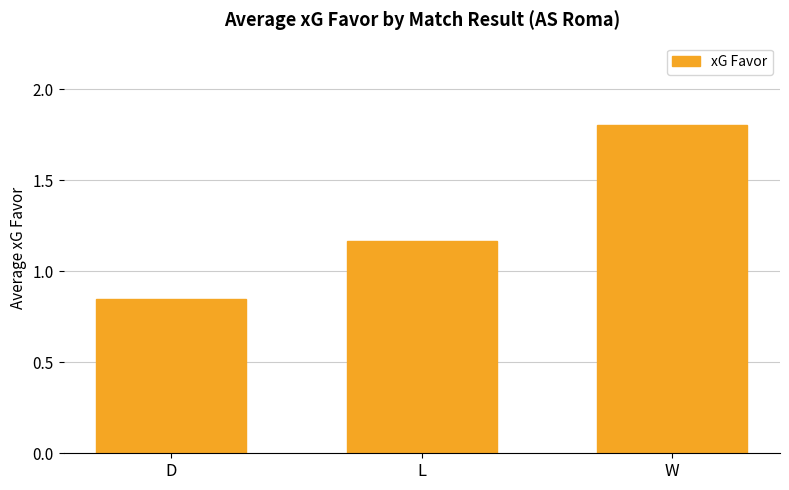

The value at W is 2.6. True or false?

False